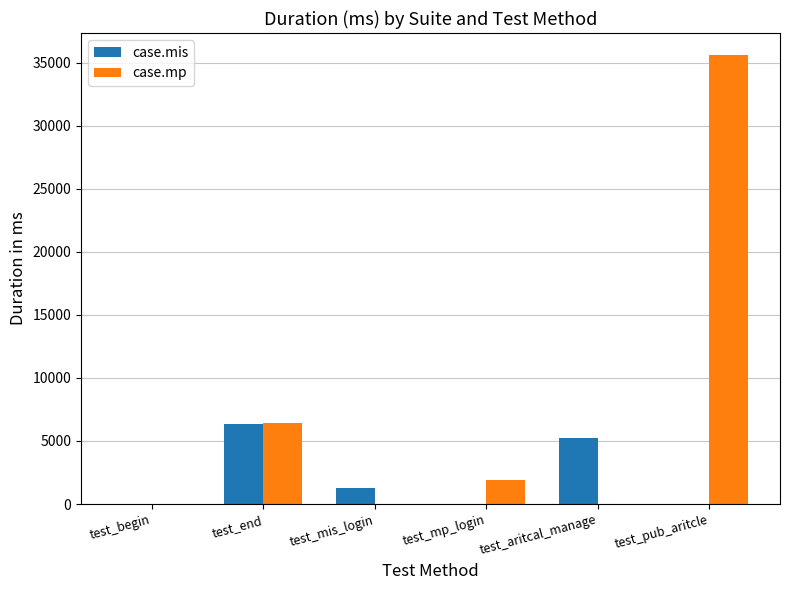

Are the bars grouped side by side (vs. stacked)?

Yes